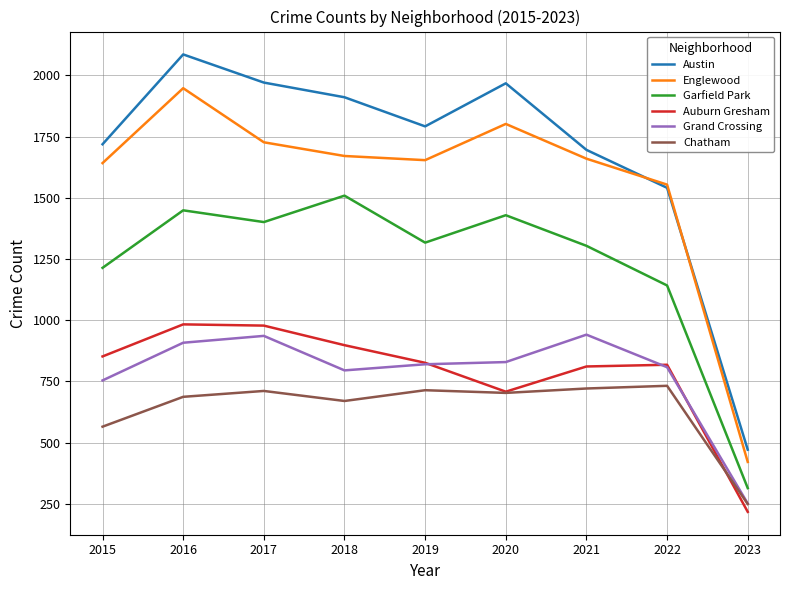

Which series has the largest total across all categories?

Austin